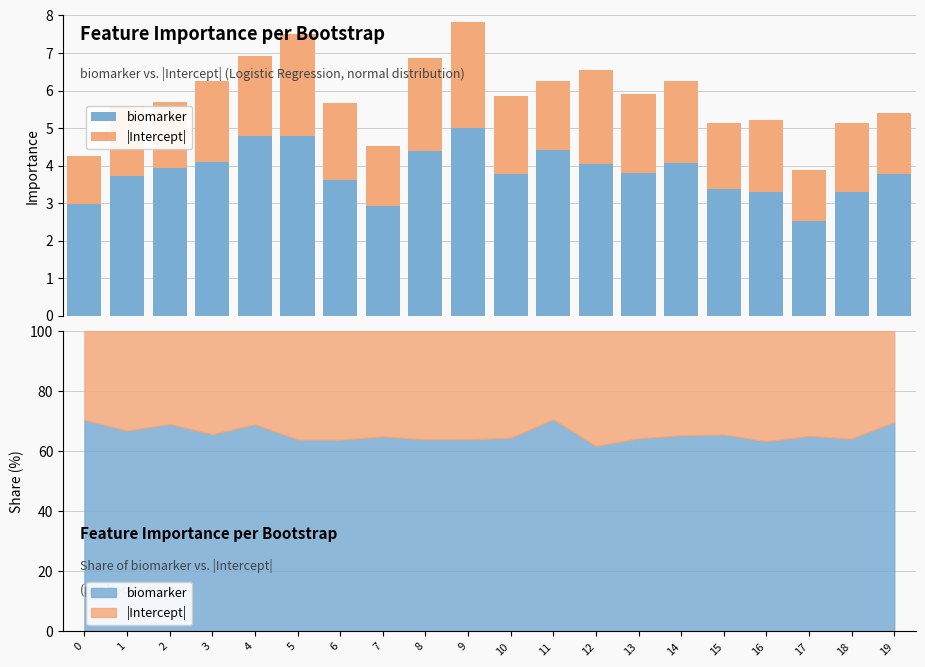

What is the minimum value for biomarker?

2.5